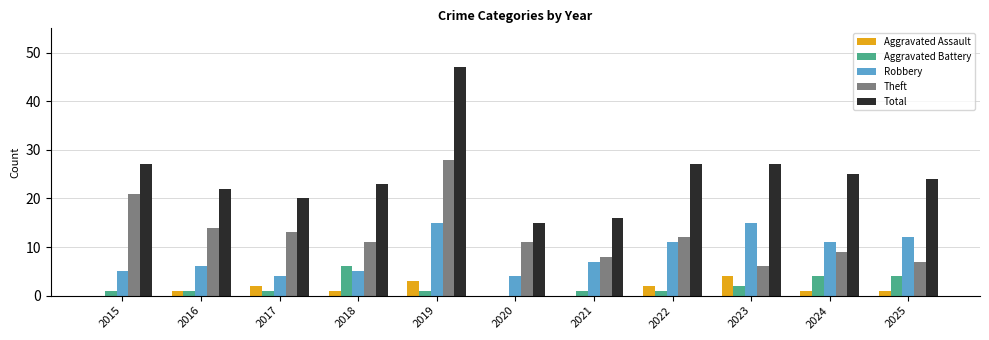

Reading right to left, extract all data points from this chart.

Aggravated Assault: 2025=1	2024=1	2023=4	2022=2	2021=0	2020=0	2019=3	2018=1	2017=2	2016=1	2015=0
Aggravated Battery: 2025=4	2024=4	2023=2	2022=1	2021=1	2020=0	2019=1	2018=6	2017=1	2016=1	2015=1
Robbery: 2025=12	2024=11	2023=15	2022=11	2021=7	2020=4	2019=15	2018=5	2017=4	2016=6	2015=5
Theft: 2025=7	2024=9	2023=6	2022=12	2021=8	2020=11	2019=28	2018=11	2017=13	2016=14	2015=21
Total: 2025=24	2024=25	2023=27	2022=27	2021=16	2020=15	2019=47	2018=23	2017=20	2016=22	2015=27